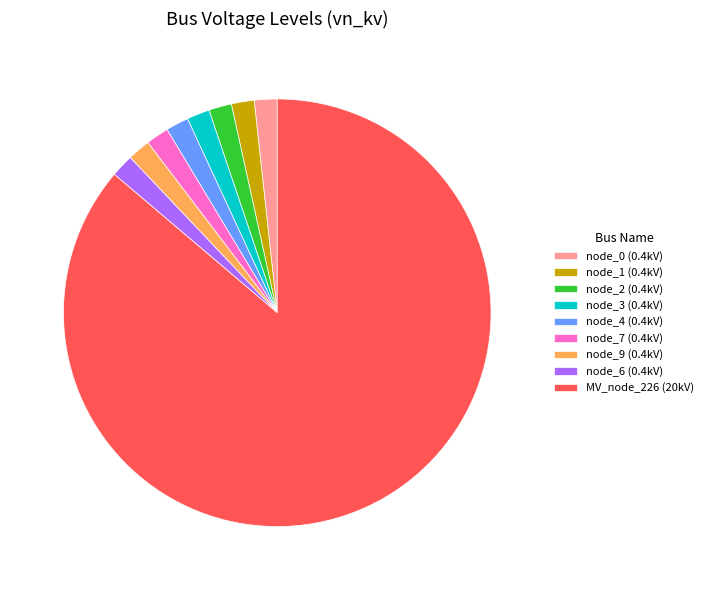

What is the largest slice in the pie chart?

MV_node_226 (20kV)